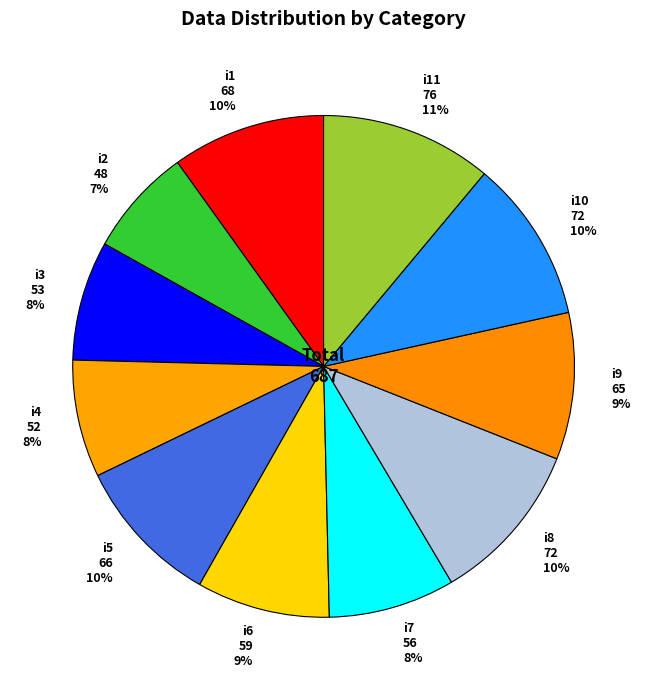

How many slices are in this pie chart?

11